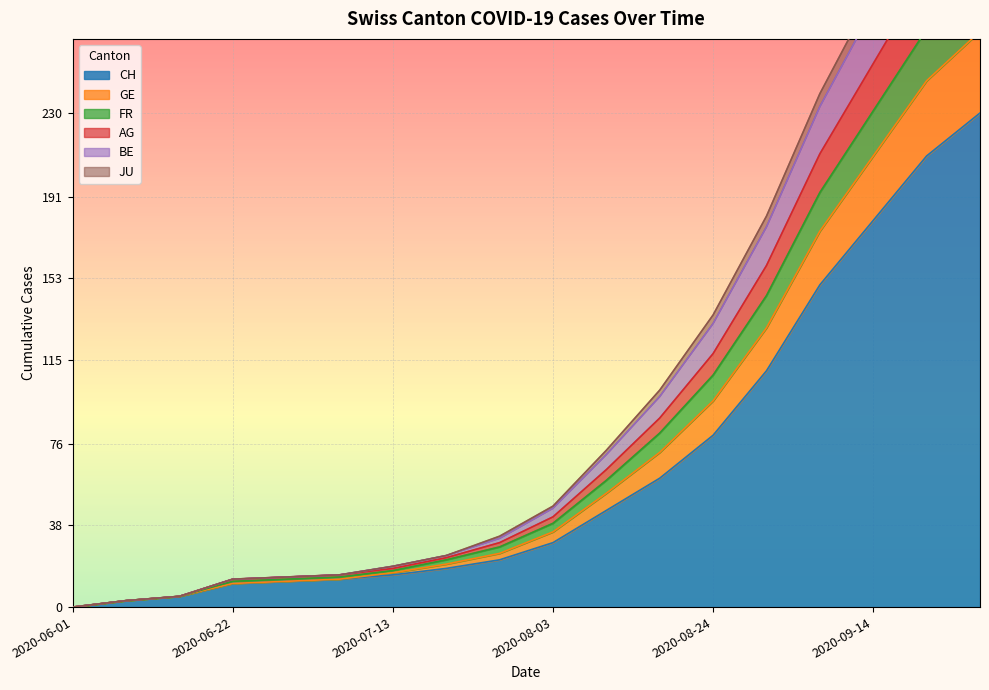

What is the highest value of the CH series?

230